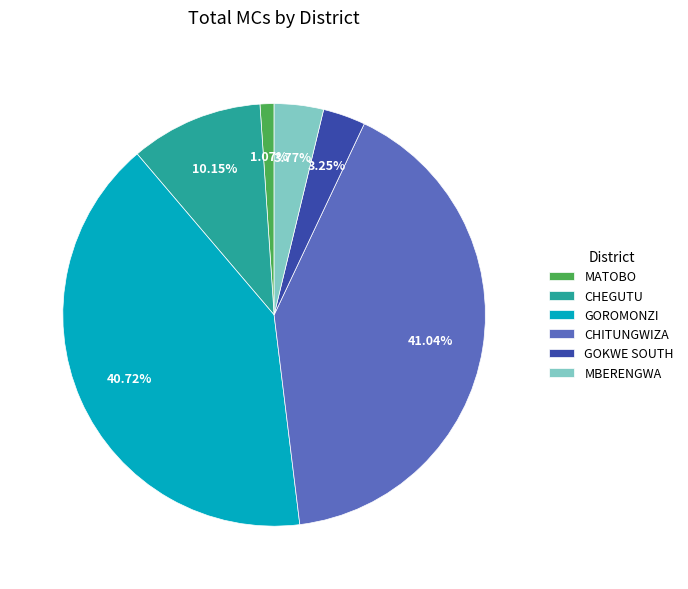

Between MBERENGWA and GOKWE SOUTH, which is larger?

MBERENGWA